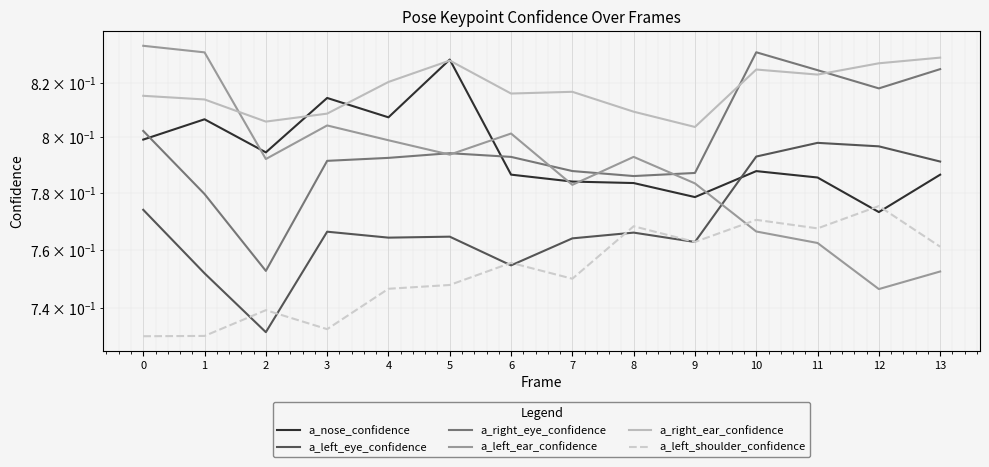

Count the number of categories in the chart.

14